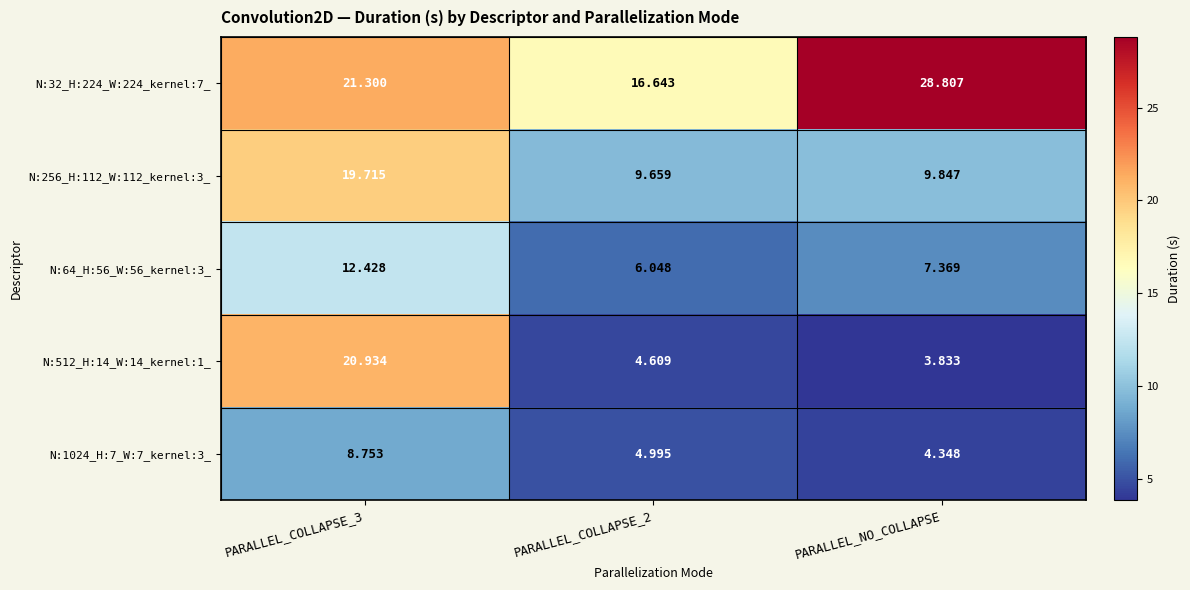

Which series changed the most between PARALLEL_COLLAPSE_3 and PARALLEL_NO_COLLAPSE?

N:512_H:14_W:14_kernel:1_